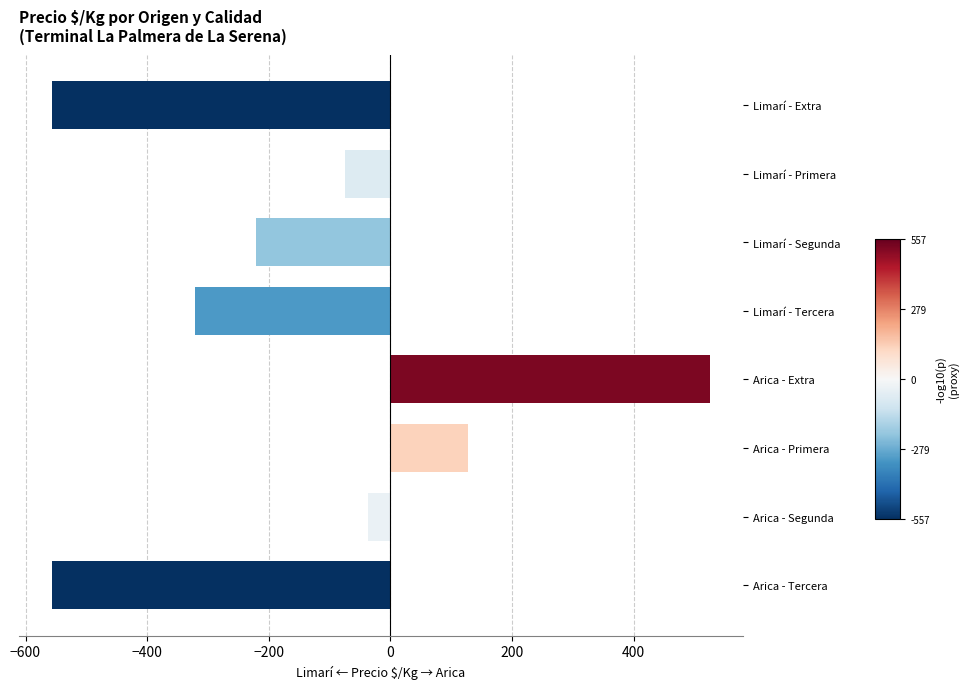

Where is the data nearest to the value -15?

Arica - Segunda